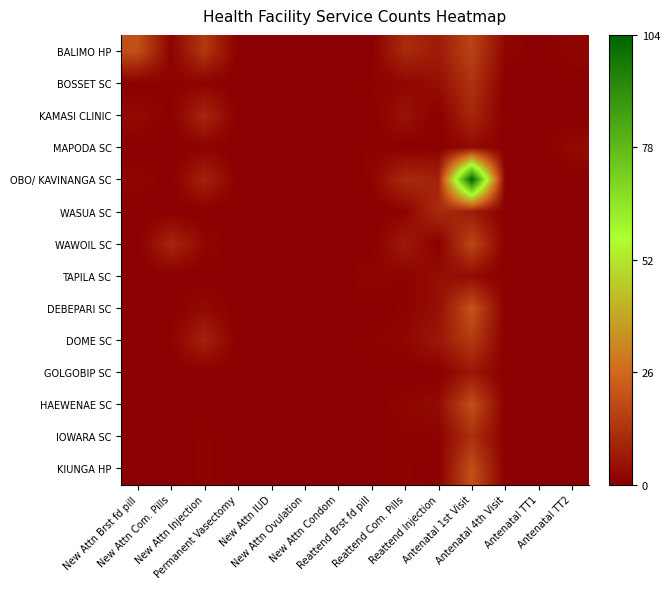

Reading left to right, transcribe all the data shown in this chart.

BALIMO HP: New Attn Brst fd pill=20	New Attn Com. Pills=1	New Attn Injection=14	Permanent Vasectomy=0	New Attn IUD=0	New Attn Ovulation=0	New Attn Condom=0	Reattend Brst fd pill=0	Reattend Com. Pills=11	Reattend Injection=7	Antenatal 1st Visit=17	Antenatal 4th Visit=2	Antenatal TT1=0	Antenatal TT2=2
BOSSET SC: New Attn Brst fd pill=0	New Attn Com. Pills=1	New Attn Injection=1	Permanent Vasectomy=0	New Attn IUD=0	New Attn Ovulation=0	New Attn Condom=0	Reattend Brst fd pill=1	Reattend Com. Pills=2	Reattend Injection=4	Antenatal 1st Visit=13	Antenatal 4th Visit=0	Antenatal TT1=0	Antenatal TT2=0
KAMASI CLINIC: New Attn Brst fd pill=3	New Attn Com. Pills=0	New Attn Injection=10	Permanent Vasectomy=0	New Attn IUD=0	New Attn Ovulation=0	New Attn Condom=0	Reattend Brst fd pill=0	Reattend Com. Pills=5	Reattend Injection=0	Antenatal 1st Visit=10	Antenatal 4th Visit=0	Antenatal TT1=0	Antenatal TT2=0
MAPODA SC: New Attn Brst fd pill=0	New Attn Com. Pills=0	New Attn Injection=1	Permanent Vasectomy=0	New Attn IUD=0	New Attn Ovulation=0	New Attn Condom=0	Reattend Brst fd pill=1	Reattend Com. Pills=0	Reattend Injection=0	Antenatal 1st Visit=3	Antenatal 4th Visit=0	Antenatal TT1=0	Antenatal TT2=3
OBO/ KAVINANGA SC: New Attn Brst fd pill=2	New Attn Com. Pills=0	New Attn Injection=9	Permanent Vasectomy=0	New Attn IUD=0	New Attn Ovulation=0	New Attn Condom=0	Reattend Brst fd pill=1	Reattend Com. Pills=11	Reattend Injection=9	Antenatal 1st Visit=104	Antenatal 4th Visit=0	Antenatal TT1=0	Antenatal TT2=0
WASUA SC: New Attn Brst fd pill=0	New Attn Com. Pills=0	New Attn Injection=0	Permanent Vasectomy=0	New Attn IUD=0	New Attn Ovulation=0	New Attn Condom=0	Reattend Brst fd pill=0	Reattend Com. Pills=1	Reattend Injection=11	Antenatal 1st Visit=7	Antenatal 4th Visit=0	Antenatal TT1=0	Antenatal TT2=0
WAWOIL SC: New Attn Brst fd pill=0	New Attn Com. Pills=10	New Attn Injection=2	Permanent Vasectomy=0	New Attn IUD=0	New Attn Ovulation=0	New Attn Condom=0	Reattend Brst fd pill=0	Reattend Com. Pills=7	Reattend Injection=0	Antenatal 1st Visit=18	Antenatal 4th Visit=0	Antenatal TT1=0	Antenatal TT2=0
TAPILA SC: New Attn Brst fd pill=0	New Attn Com. Pills=0	New Attn Injection=0	Permanent Vasectomy=0	New Attn IUD=0	New Attn Ovulation=0	New Attn Condom=0	Reattend Brst fd pill=2	Reattend Com. Pills=1	Reattend Injection=4	Antenatal 1st Visit=3	Antenatal 4th Visit=0	Antenatal TT1=0	Antenatal TT2=0
DEBEPARI SC: New Attn Brst fd pill=0	New Attn Com. Pills=0	New Attn Injection=3	Permanent Vasectomy=0	New Attn IUD=0	New Attn Ovulation=0	New Attn Condom=0	Reattend Brst fd pill=0	Reattend Com. Pills=1	Reattend Injection=4	Antenatal 1st Visit=21	Antenatal 4th Visit=0	Antenatal TT1=0	Antenatal TT2=0
DOME SC: New Attn Brst fd pill=0	New Attn Com. Pills=1	New Attn Injection=9	Permanent Vasectomy=0	New Attn IUD=0	New Attn Ovulation=0	New Attn Condom=0	Reattend Brst fd pill=1	Reattend Com. Pills=2	Reattend Injection=6	Antenatal 1st Visit=15	Antenatal 4th Visit=0	Antenatal TT1=0	Antenatal TT2=0
GOLGOBIP SC: New Attn Brst fd pill=0	New Attn Com. Pills=0	New Attn Injection=0	Permanent Vasectomy=0	New Attn IUD=0	New Attn Ovulation=0	New Attn Condom=0	Reattend Brst fd pill=0	Reattend Com. Pills=0	Reattend Injection=0	Antenatal 1st Visit=6	Antenatal 4th Visit=0	Antenatal TT1=0	Antenatal TT2=0
HAEWENAE SC: New Attn Brst fd pill=0	New Attn Com. Pills=0	New Attn Injection=0	Permanent Vasectomy=0	New Attn IUD=0	New Attn Ovulation=0	New Attn Condom=0	Reattend Brst fd pill=0	Reattend Com. Pills=2	Reattend Injection=3	Antenatal 1st Visit=20	Antenatal 4th Visit=0	Antenatal TT1=0	Antenatal TT2=0
IOWARA SC: New Attn Brst fd pill=0	New Attn Com. Pills=0	New Attn Injection=1	Permanent Vasectomy=0	New Attn IUD=0	New Attn Ovulation=0	New Attn Condom=0	Reattend Brst fd pill=0	Reattend Com. Pills=1	Reattend Injection=1	Antenatal 1st Visit=12	Antenatal 4th Visit=0	Antenatal TT1=0	Antenatal TT2=0
KIUNGA HP: New Attn Brst fd pill=0	New Attn Com. Pills=0	New Attn Injection=1	Permanent Vasectomy=0	New Attn IUD=0	New Attn Ovulation=0	New Attn Condom=0	Reattend Brst fd pill=0	Reattend Com. Pills=1	Reattend Injection=0	Antenatal 1st Visit=20	Antenatal 4th Visit=0	Antenatal TT1=0	Antenatal TT2=0